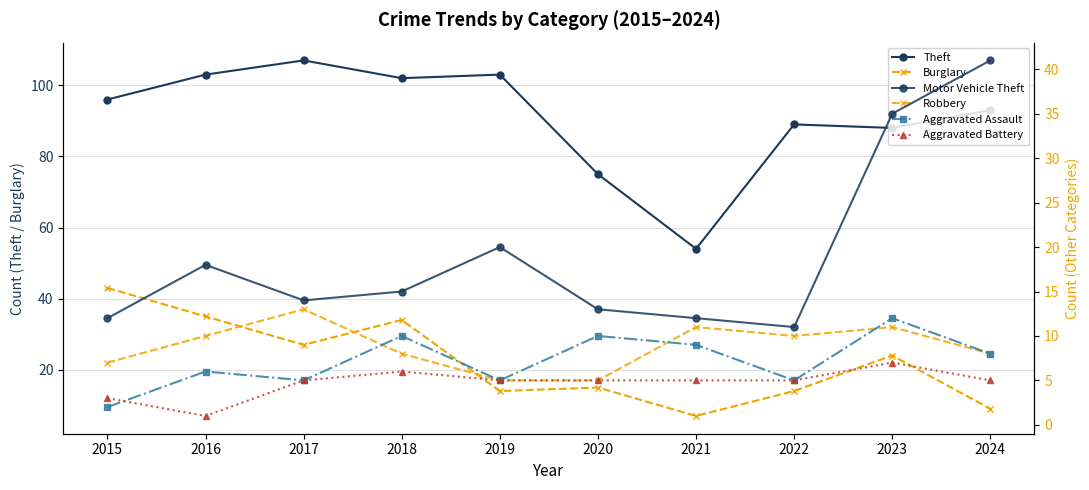

Which series has the largest range (max minus min)?

Theft